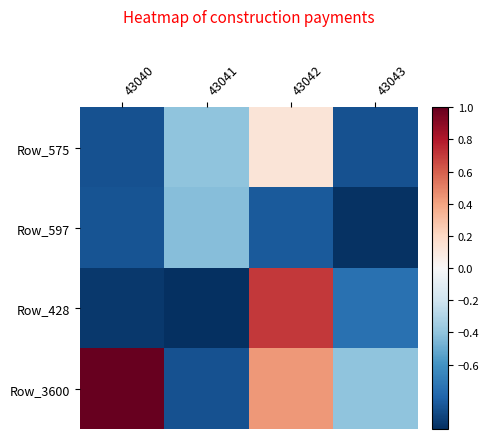

Which series has the largest range (max minus min)?

Row_3600